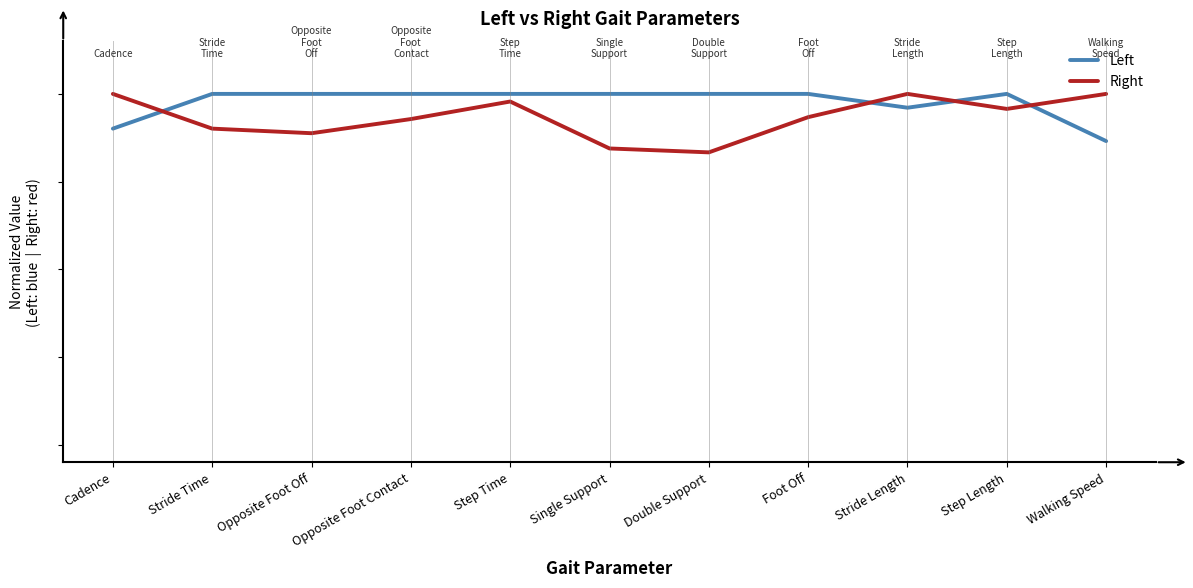

What are all the series names shown in the legend?

Left, Right